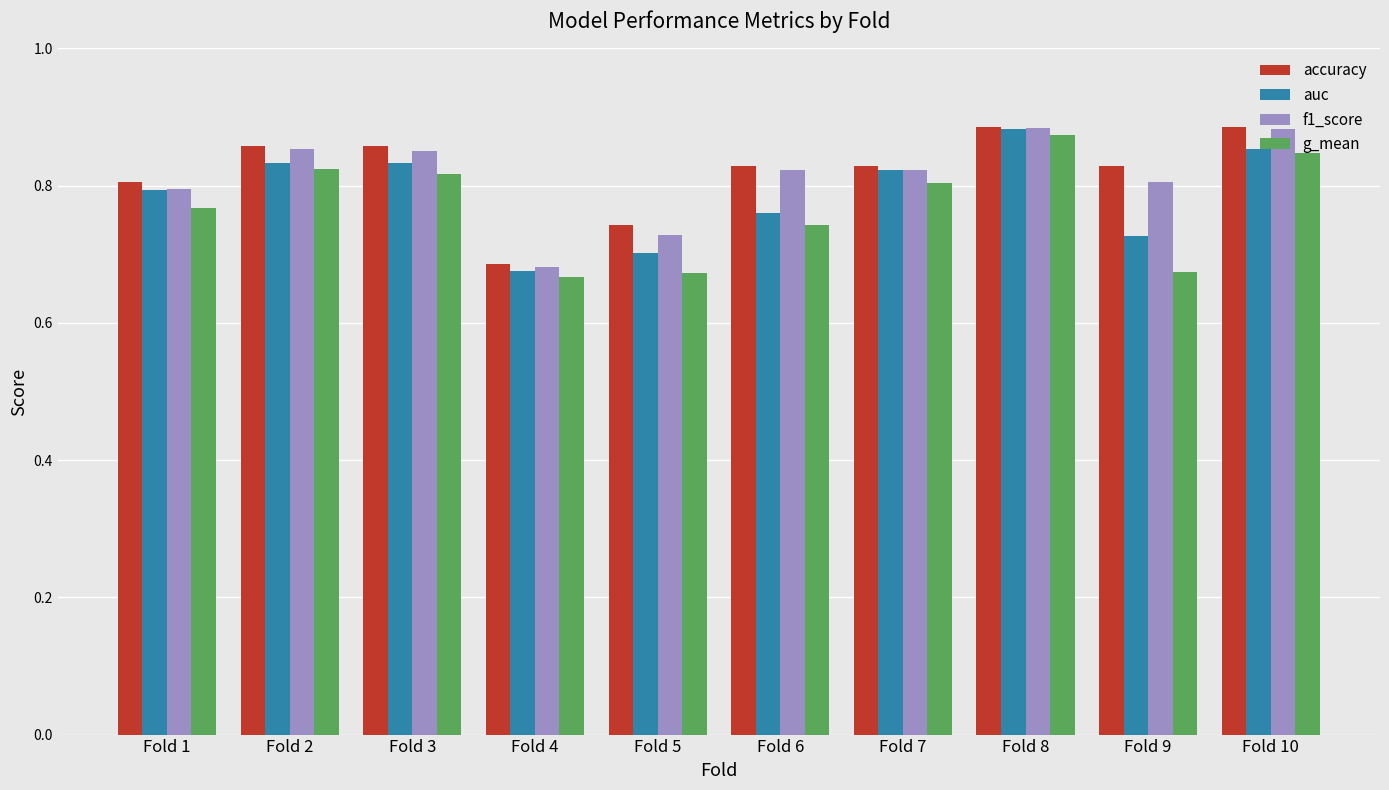

The value of auc at Fold 8 is 0.4. True or false?

False